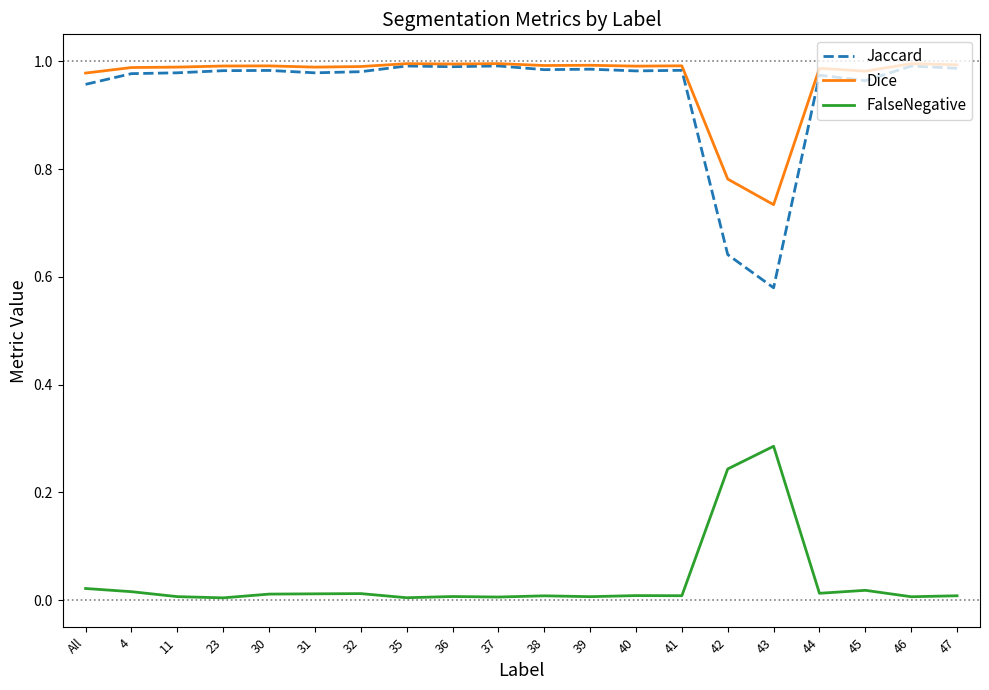

Does the chart have visible grid lines?

No